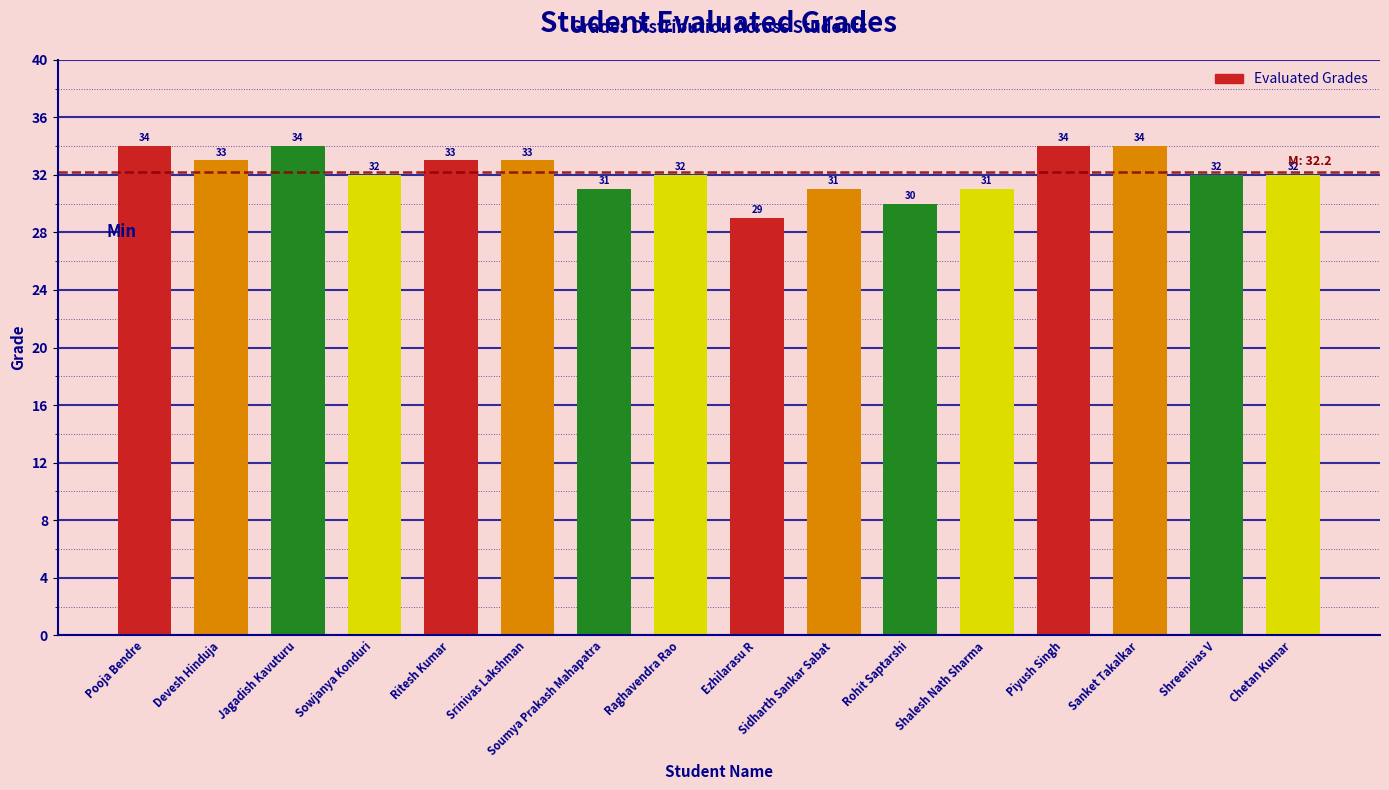

Reading right to left, list all the values displayed in this chart.

32	32	34	34	31	30	31	29	32	31	33	33	32	34	33	34